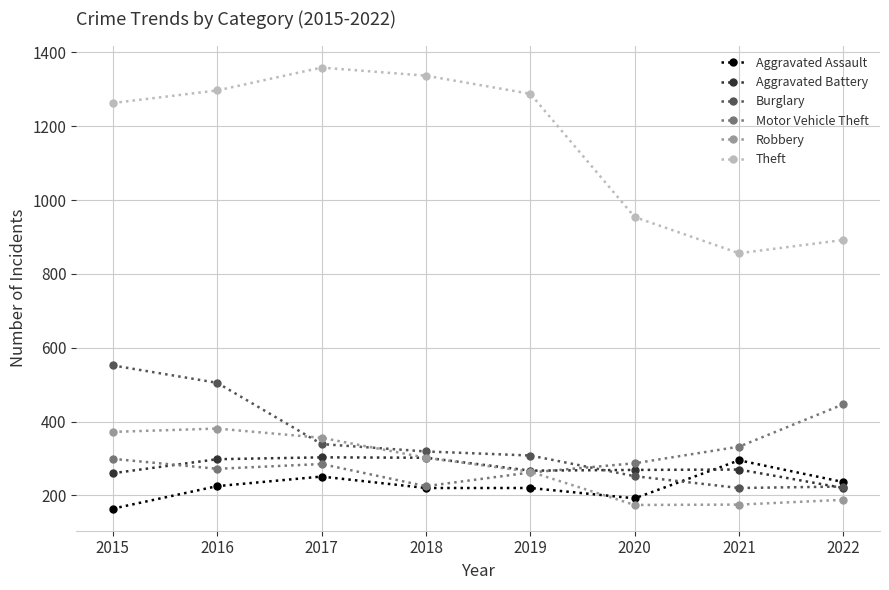

What is the average value of the Theft series?

1156